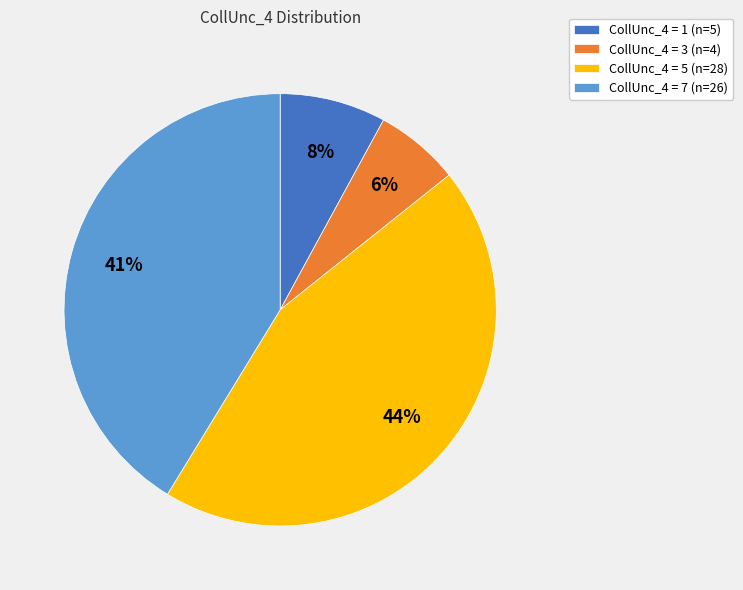

True or false: CollUnc_4 = 1 (n=5) accounts for 8% of the total.

True